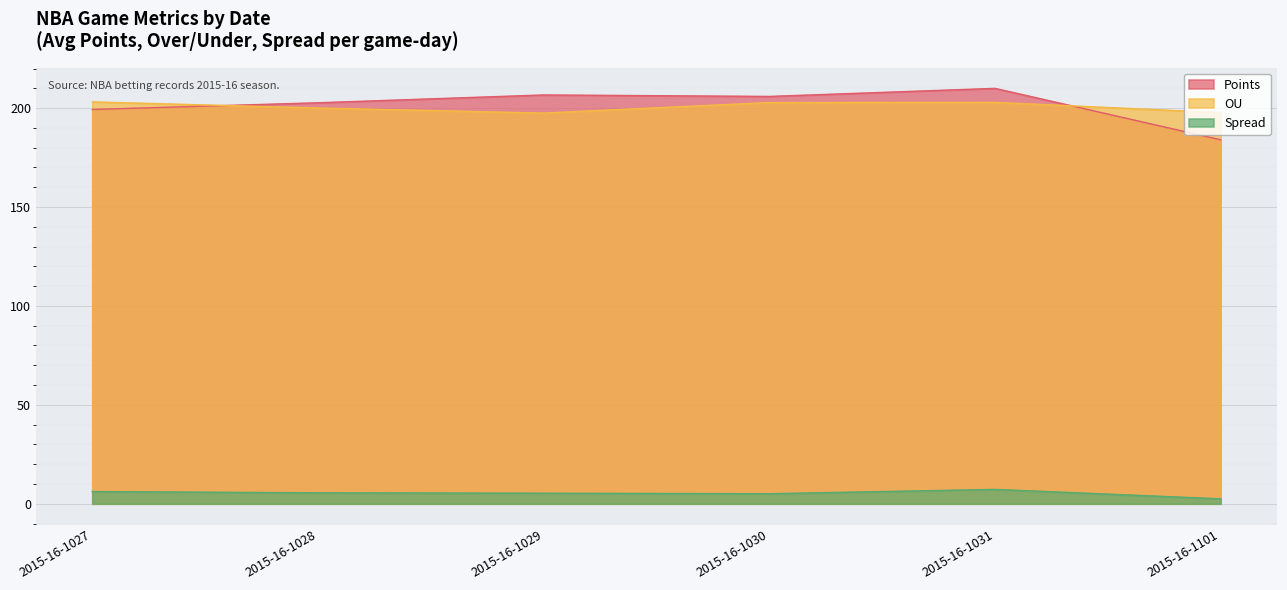

At 2015-16-1101, list the series in order from smallest to largest.

Spread, Points, OU